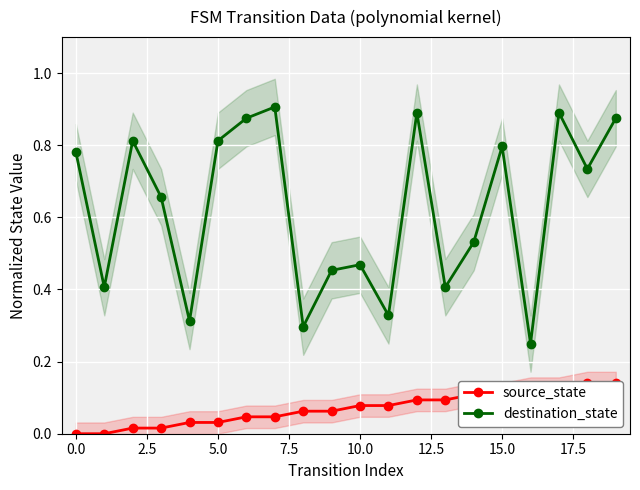

Which series has the widest spread of values?

destination_state